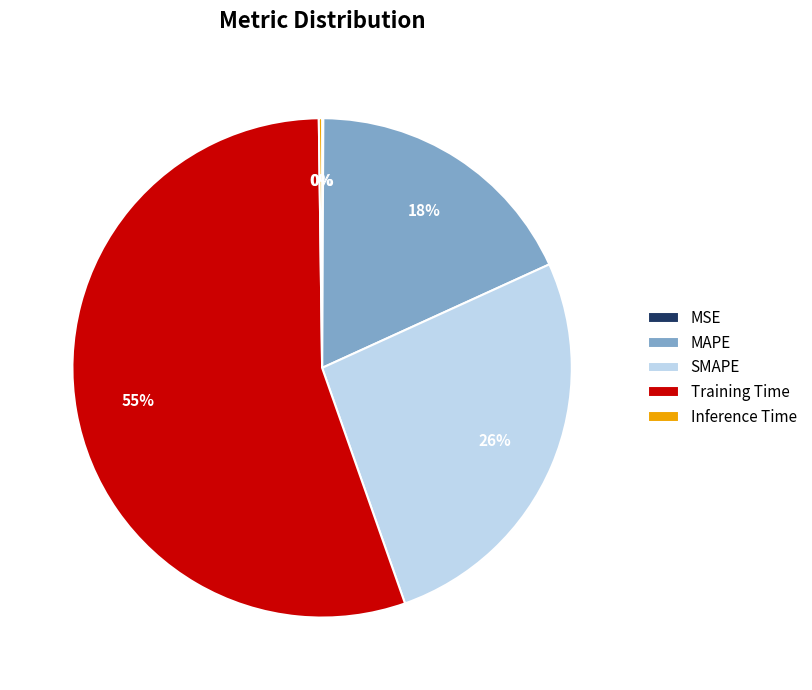

Which slice is the largest?

Training Time